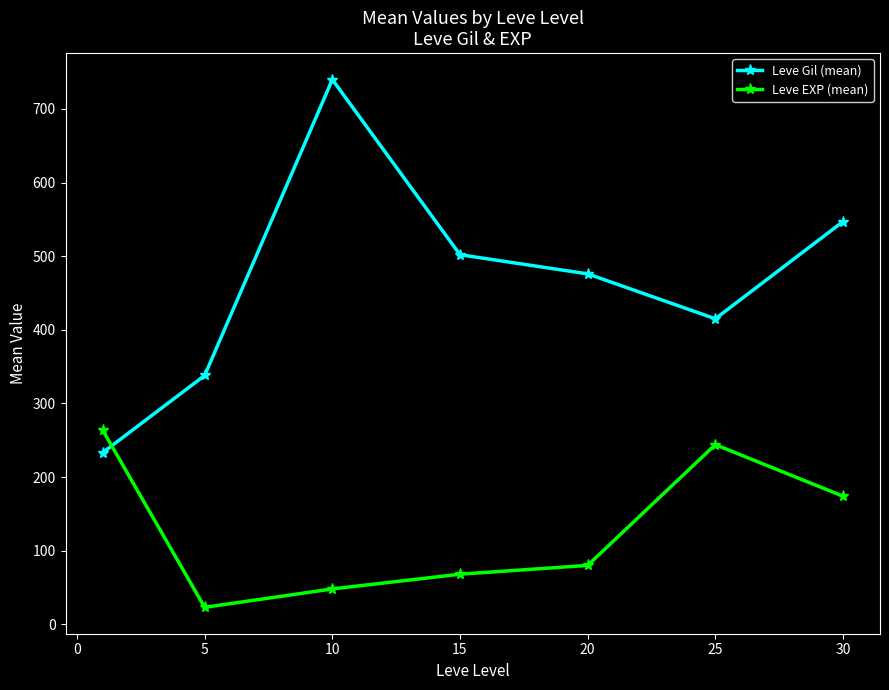

What is the highest value of the Leve Gil (mean) series?

740